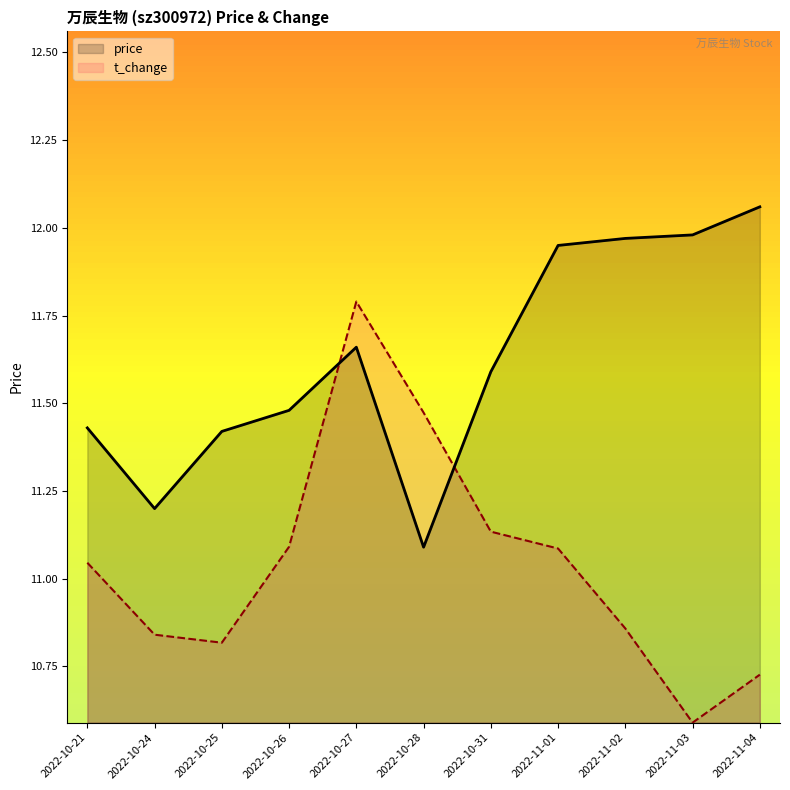

At how many categories does at least one series exceed 10?

11